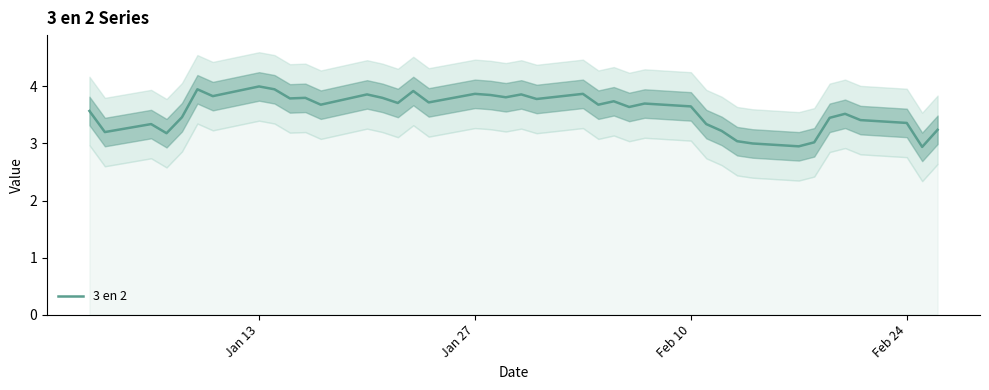

What is the lowest value of the 3 en 2 series?

2.9